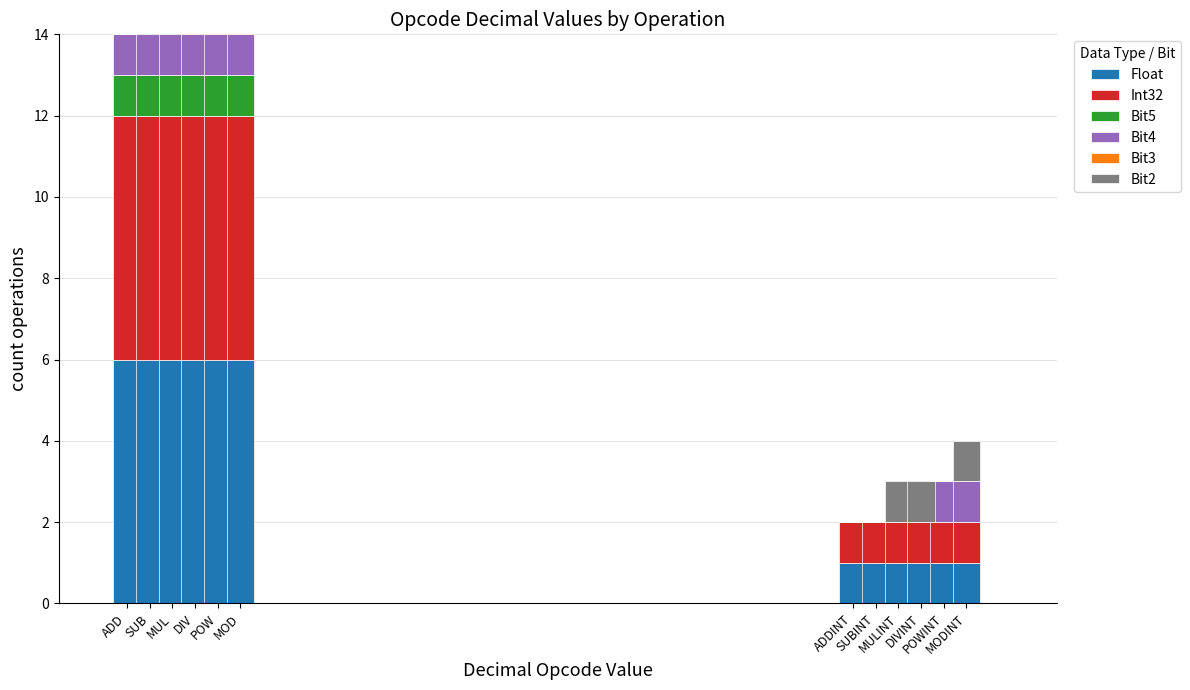

What is the value of the Bit3 bar at the 4th from the left?

1